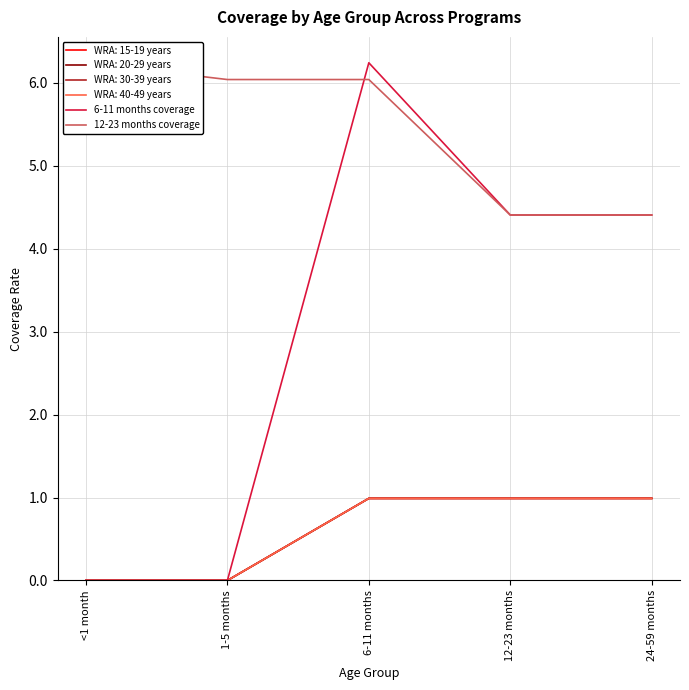

What is the difference between the second highest and minimum values in the 12-23 months coverage series?

1.6